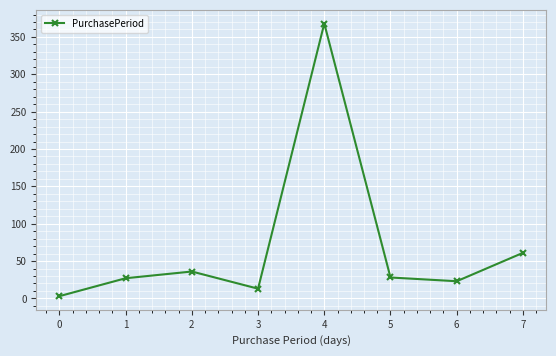

How many points are higher than both their immediate neighbors (excluding endpoints)?

2